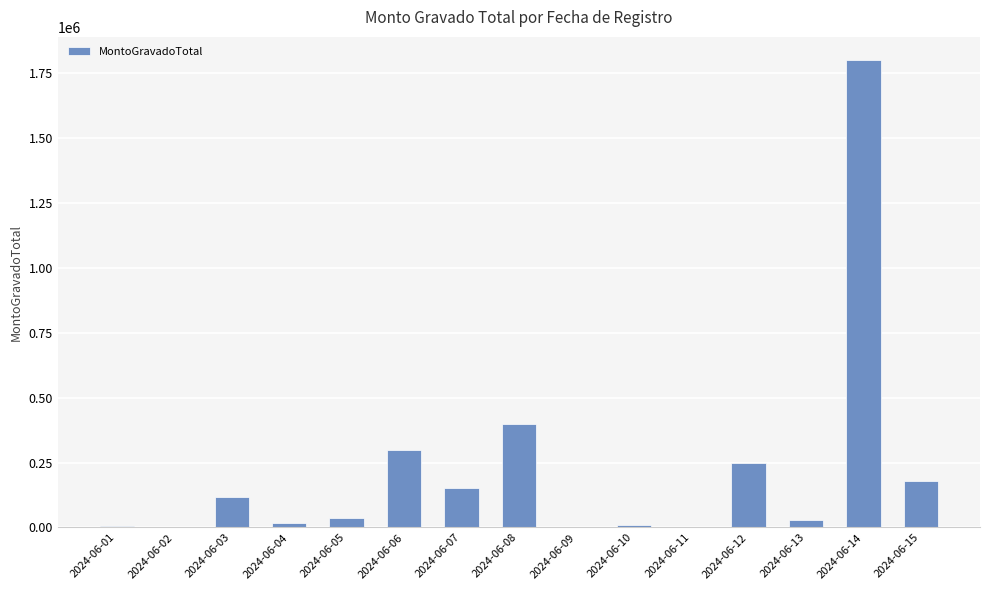

Are the bars horizontal?

No